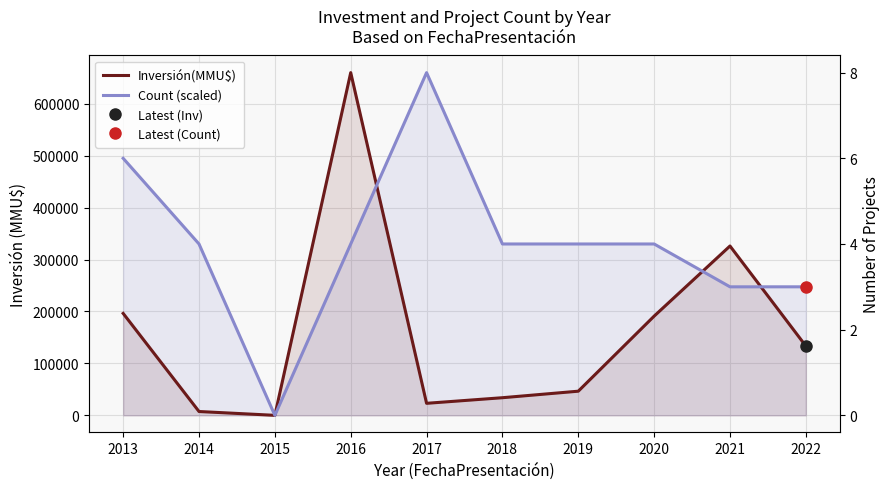

At which label does Count (scaled) first exceed 330000?

2013